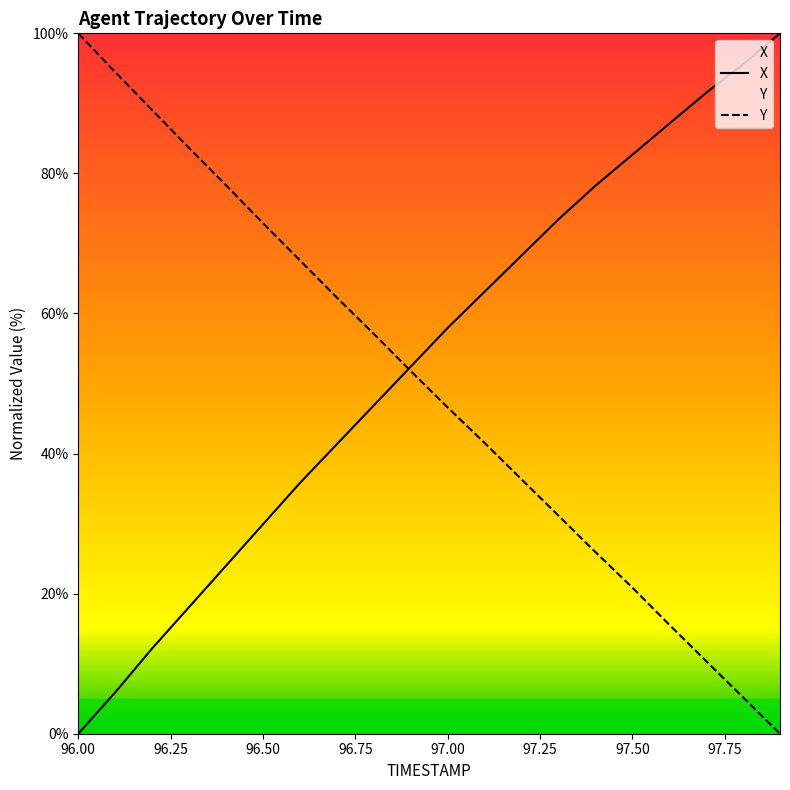

What is the label of the 19th point from the left?

97.8